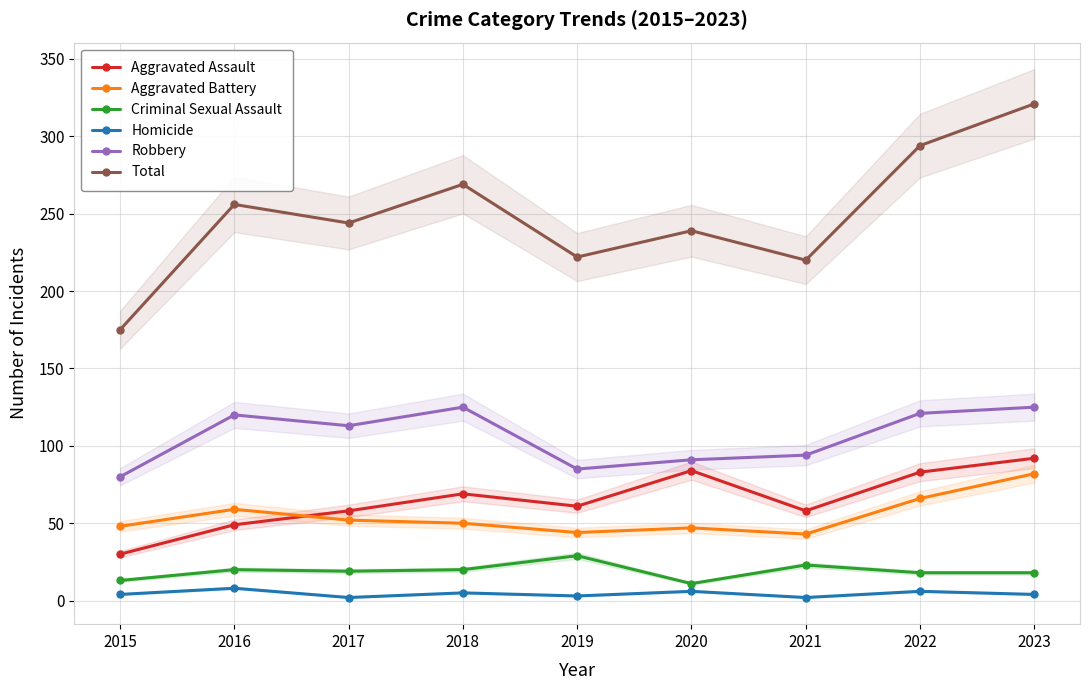

True or false: Homicide has more than 2 interior local peaks.

True